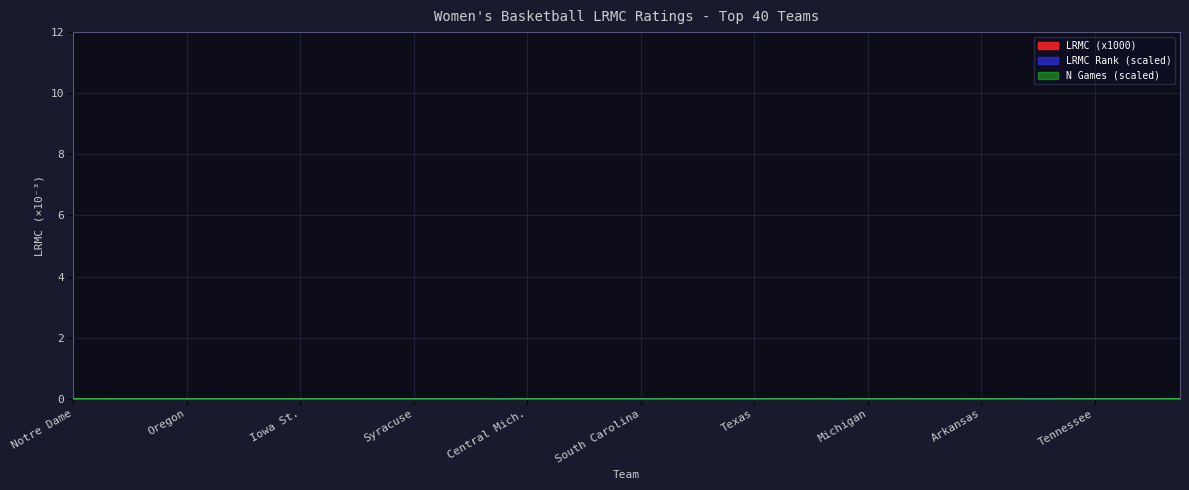

True or false: N Games and LRMC Rank cross at least once.

True